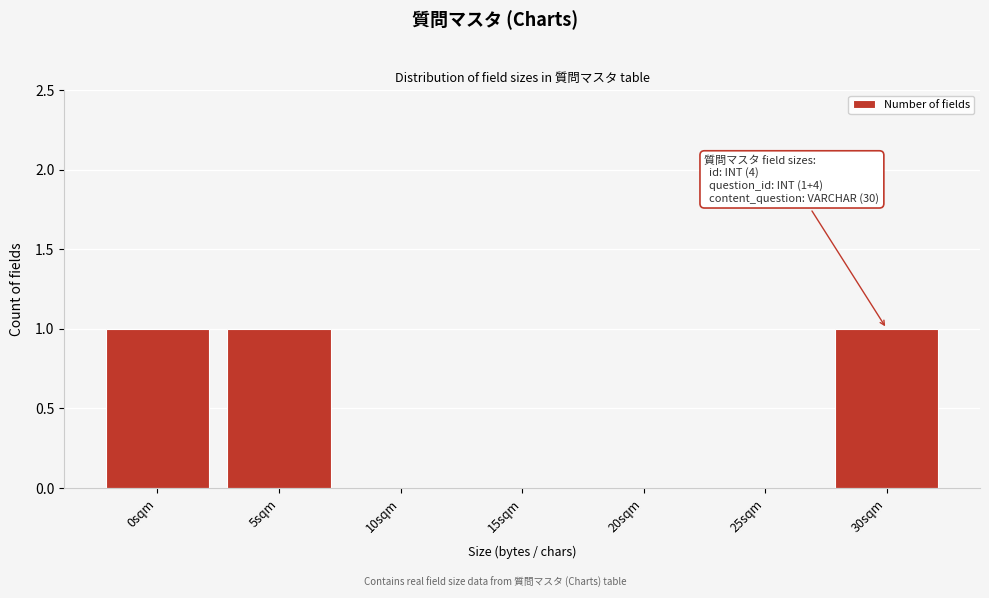

Reading left to right, what are all the values shown in this chart?

0sqm=1	5sqm=1	10sqm=0	15sqm=0	20sqm=0	25sqm=0	30sqm=1